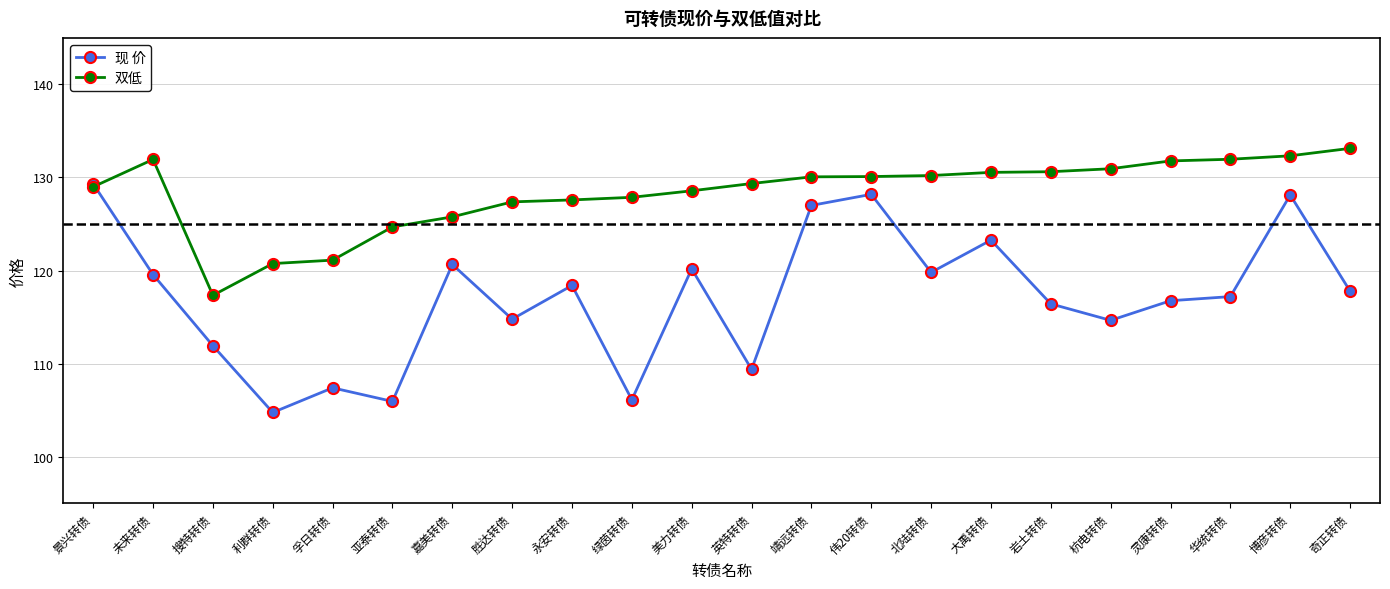

What is the value of the 现 价 point at the 18th from the left?

114.7